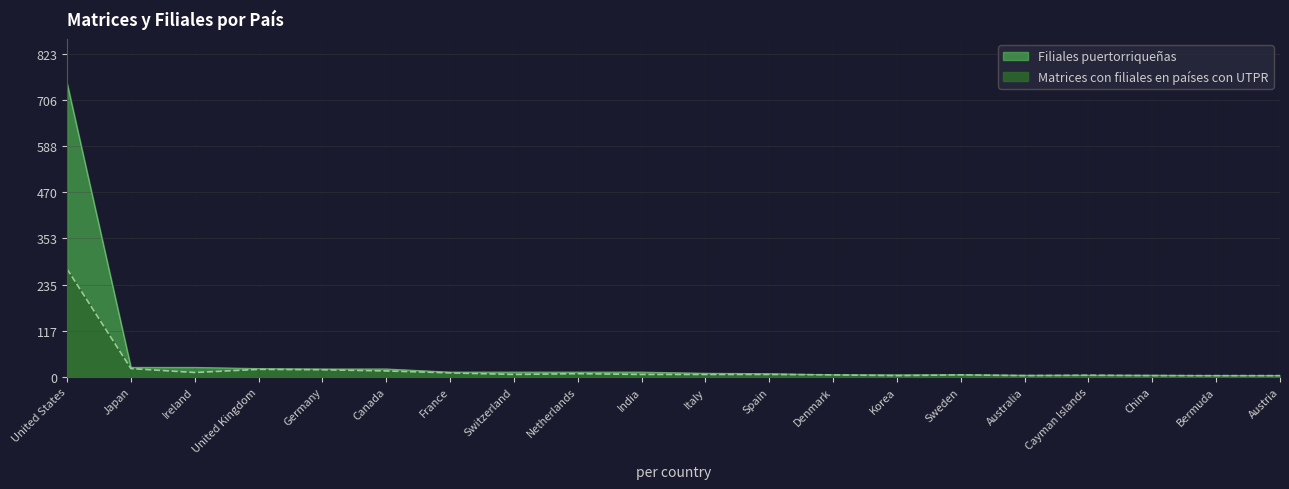

Reading right to left, extract all data points from this chart.

Matrices con filiales en países con UTPR: 3	3	3	4	3	5	3	5	6	6	6	8	6	10	15	18	19	11	21	275
Filiales puertorriqueñas: 3	3	4	4	4	5	5	5	8	9	12	12	12	12	20	20	21	24	24	749